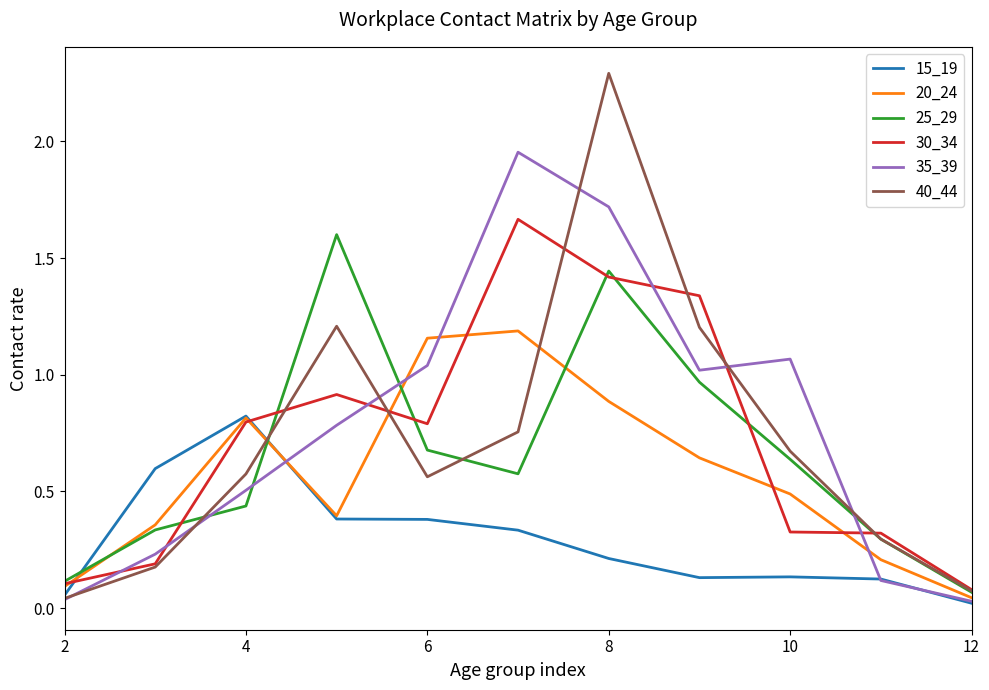

What is the maximum value shown in the chart?

2.3